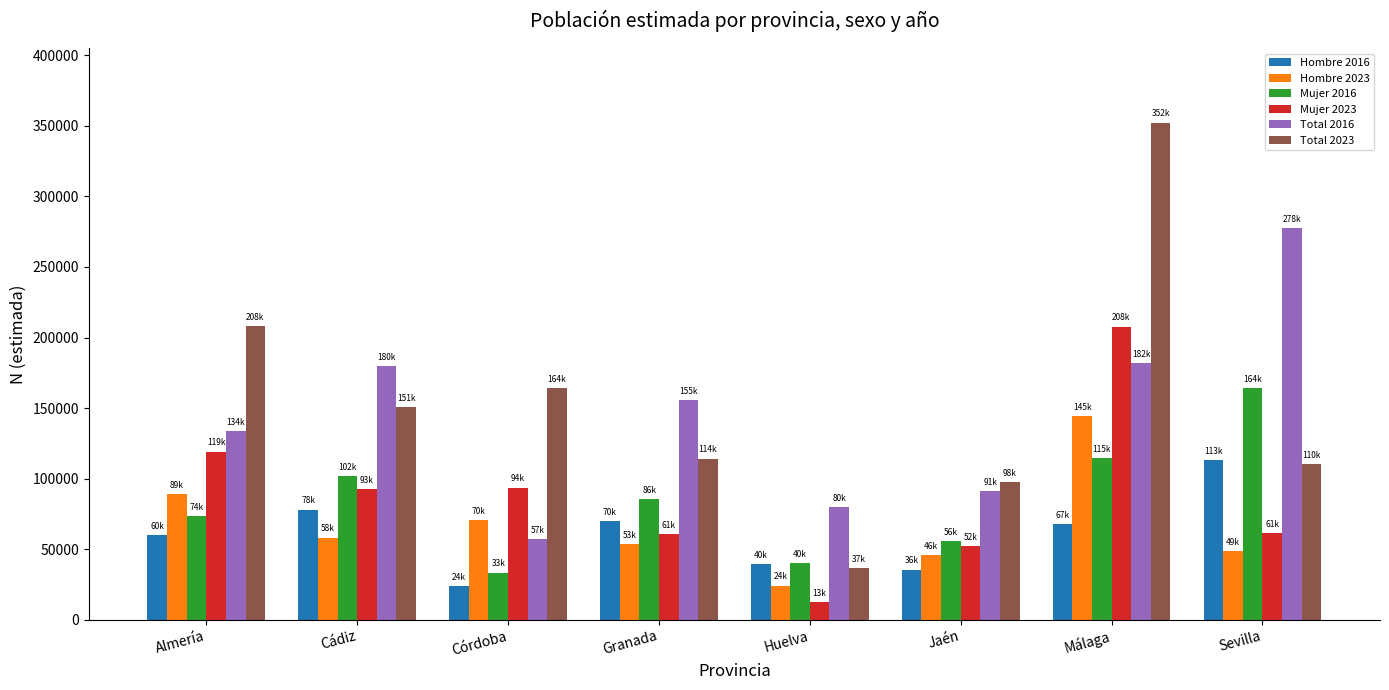

What is the maximum value for Hombre 2023?

144544